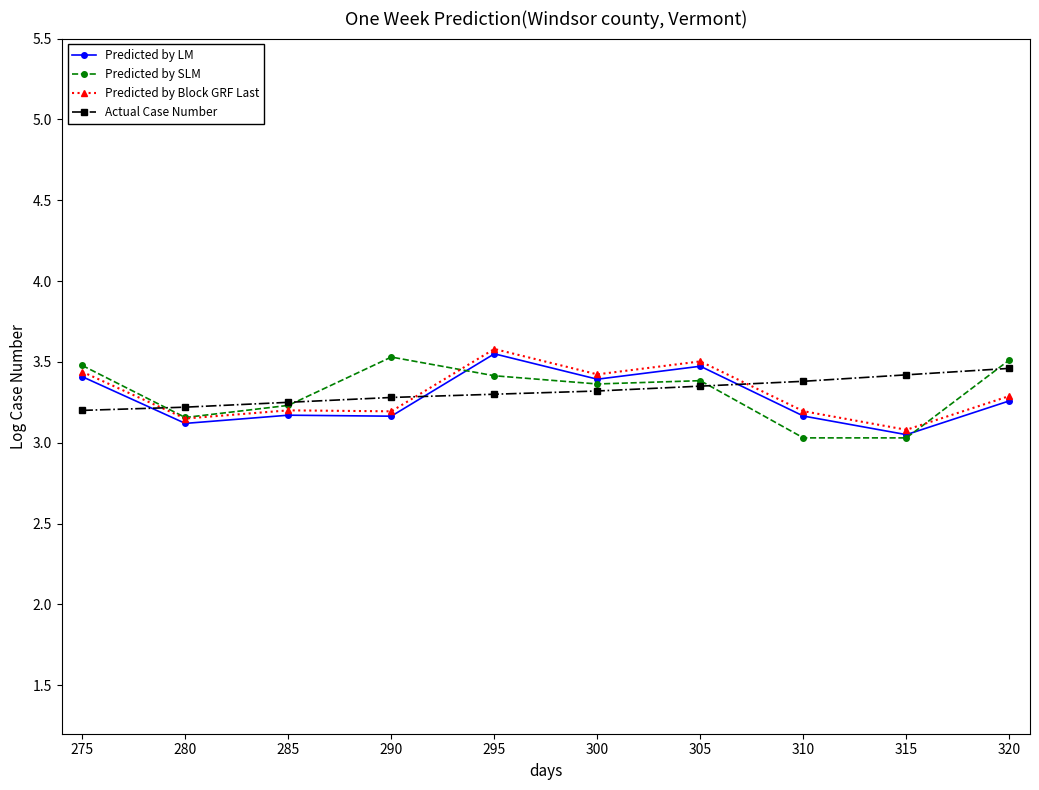

What is the total value across all series at 310?

12.8